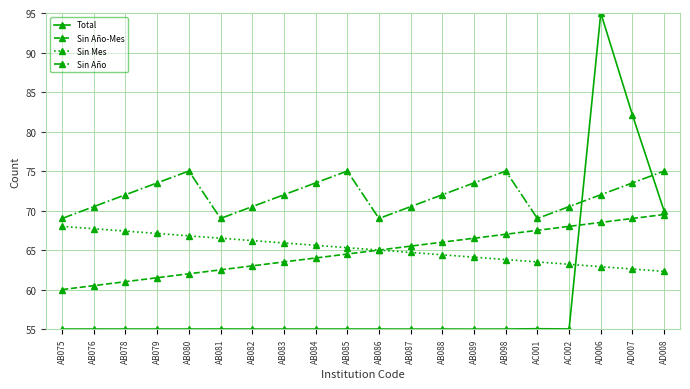

How many distinct data groups are displayed?

4